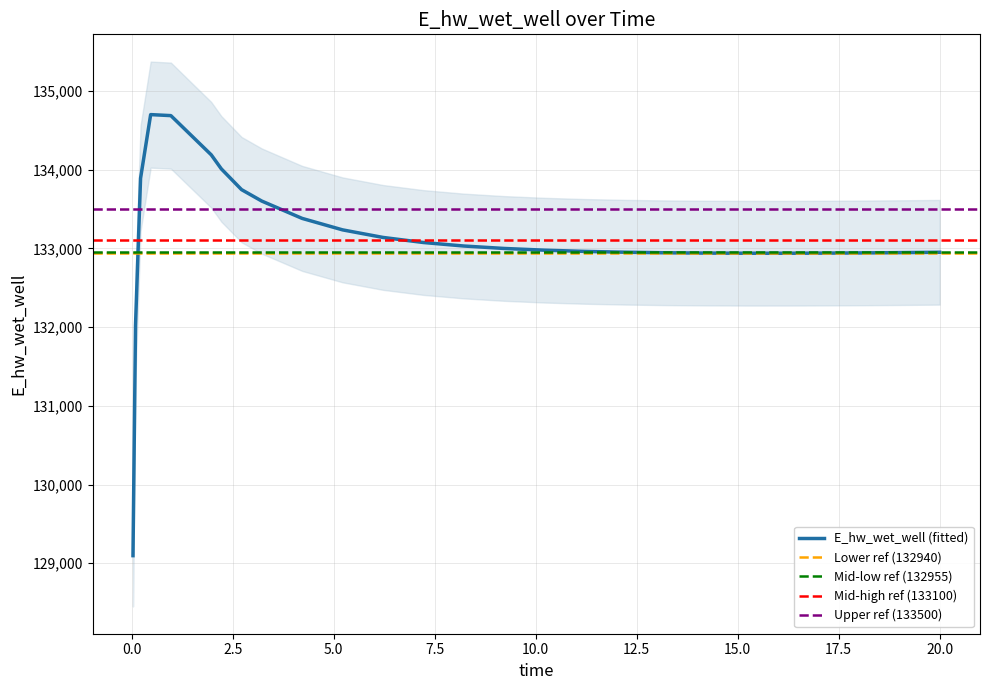

Approximately how many times larger is the value at 20.0 compared to 5.0?

1.0